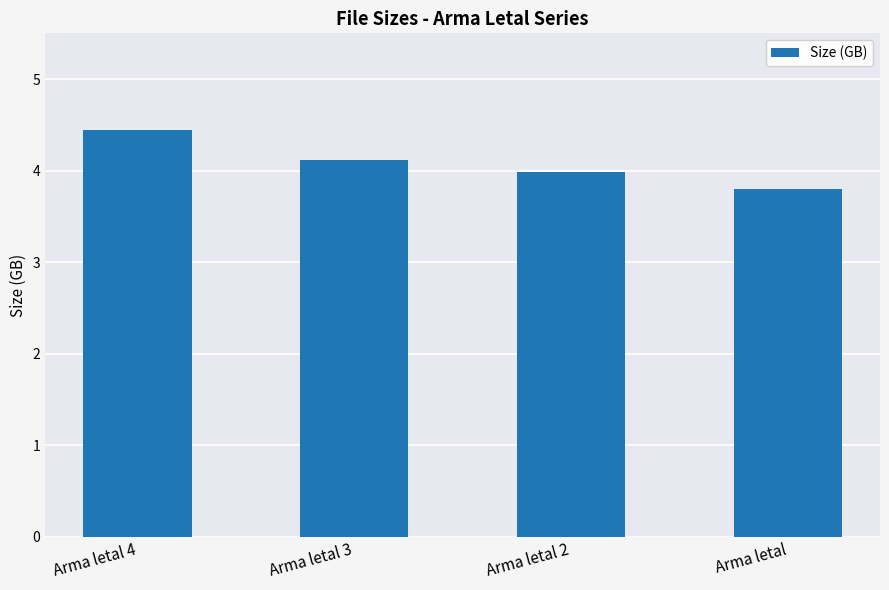

Rank the categories by value from highest to lowest.

Arma letal 4, Arma letal 3, Arma letal 2, Arma letal